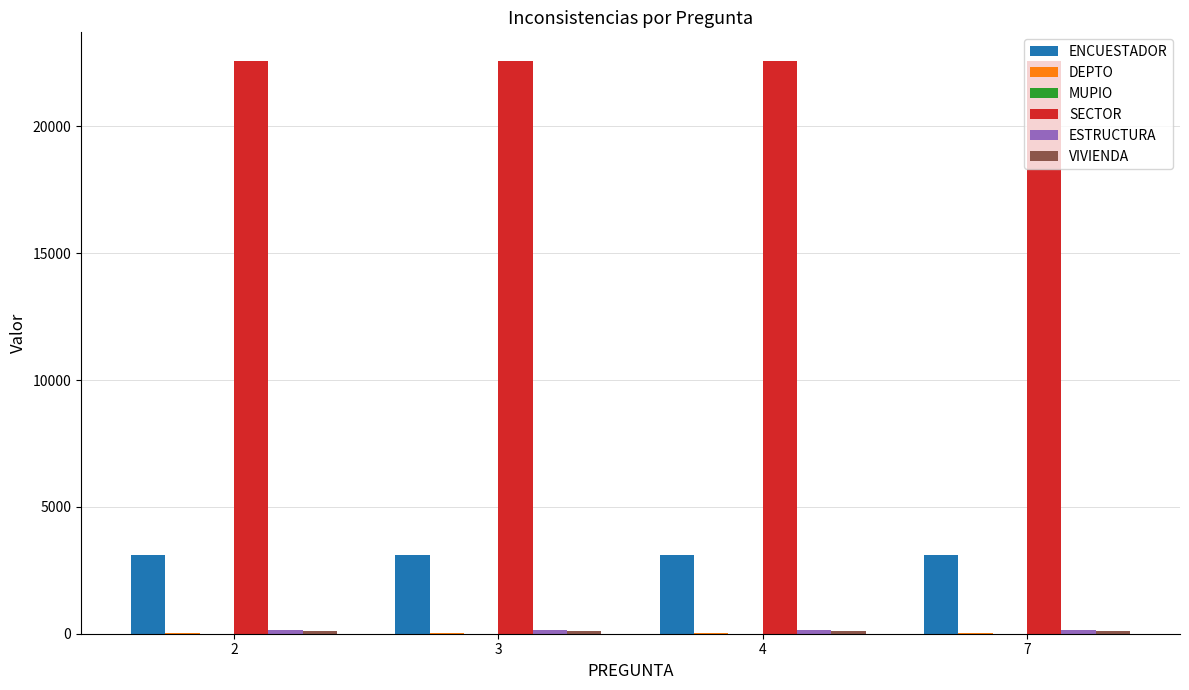

Count the number of data series in this chart.

6